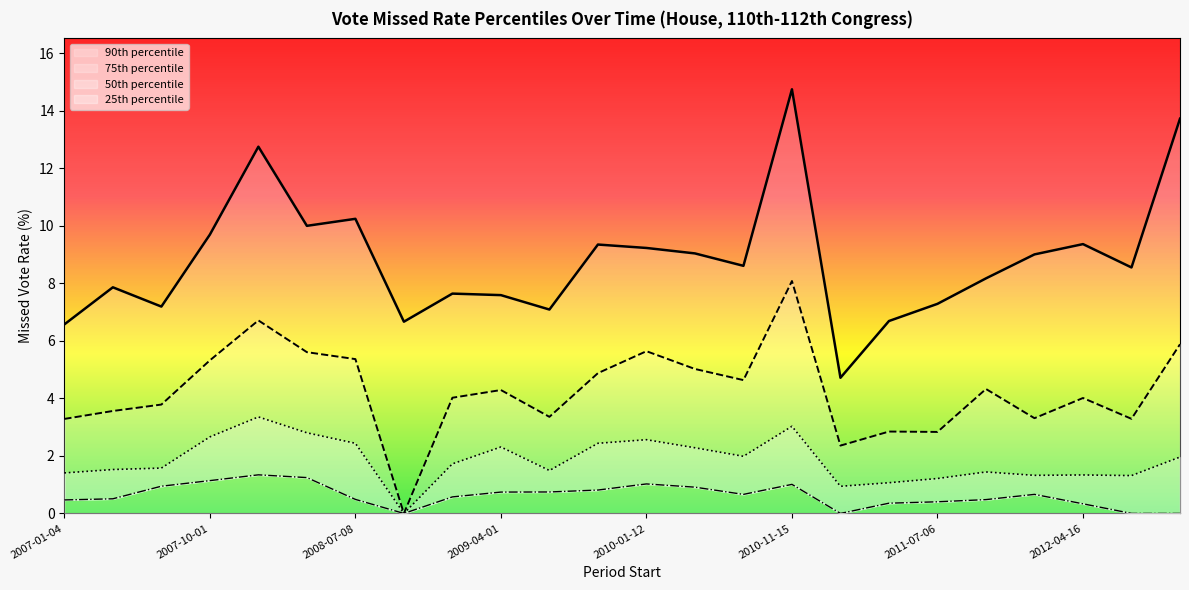

At how many categories does at least one series exceed 4?

24